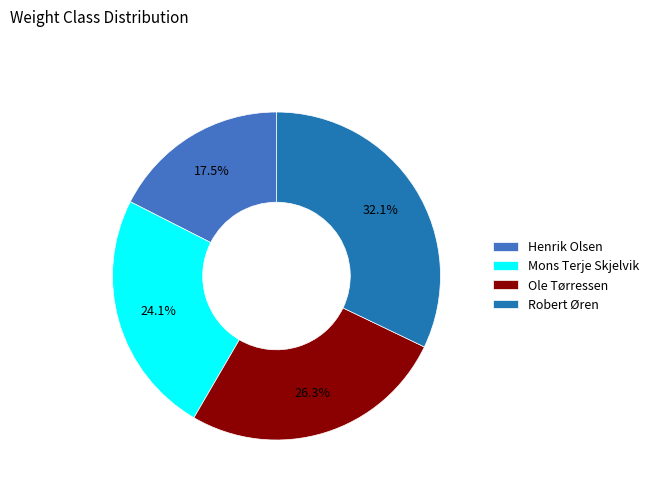

Does Ole Tørressen account for over 50% of the chart?

No